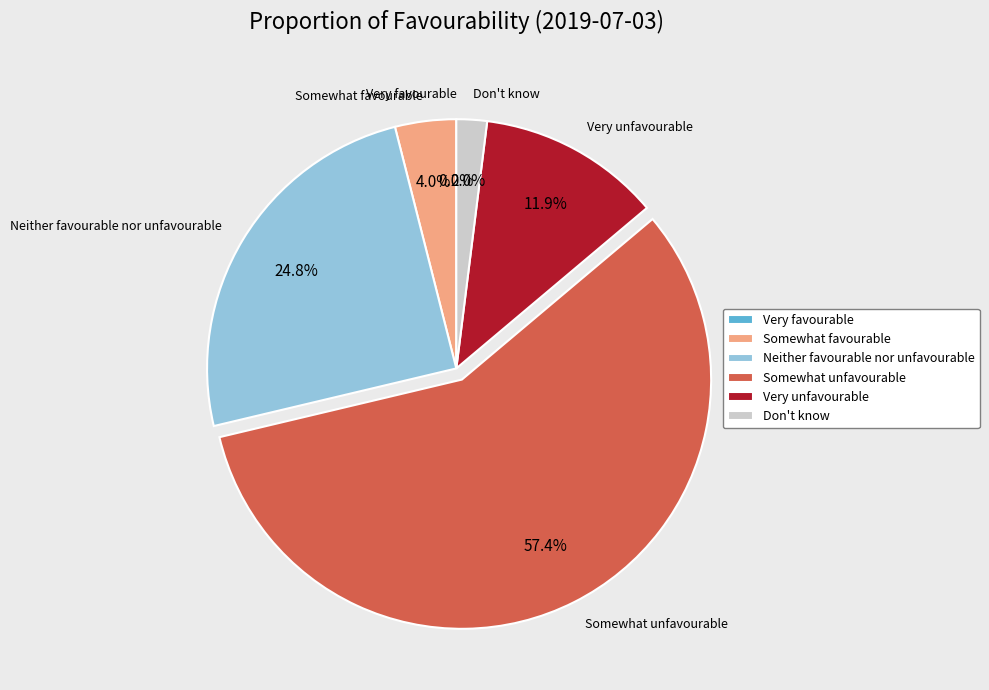

To the nearest percent, what is the combined percentage of Somewhat unfavourable and Somewhat favourable?

61%